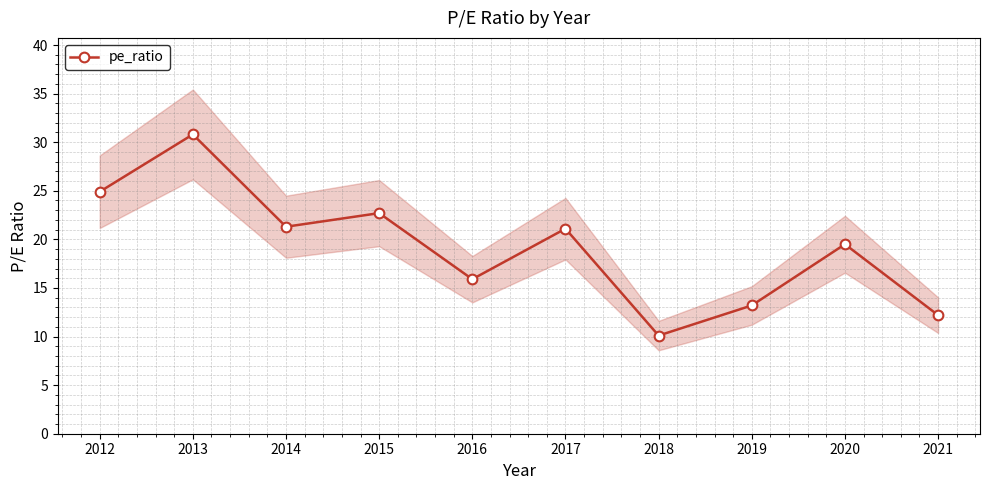

At which label is the value closest to 20?

2020